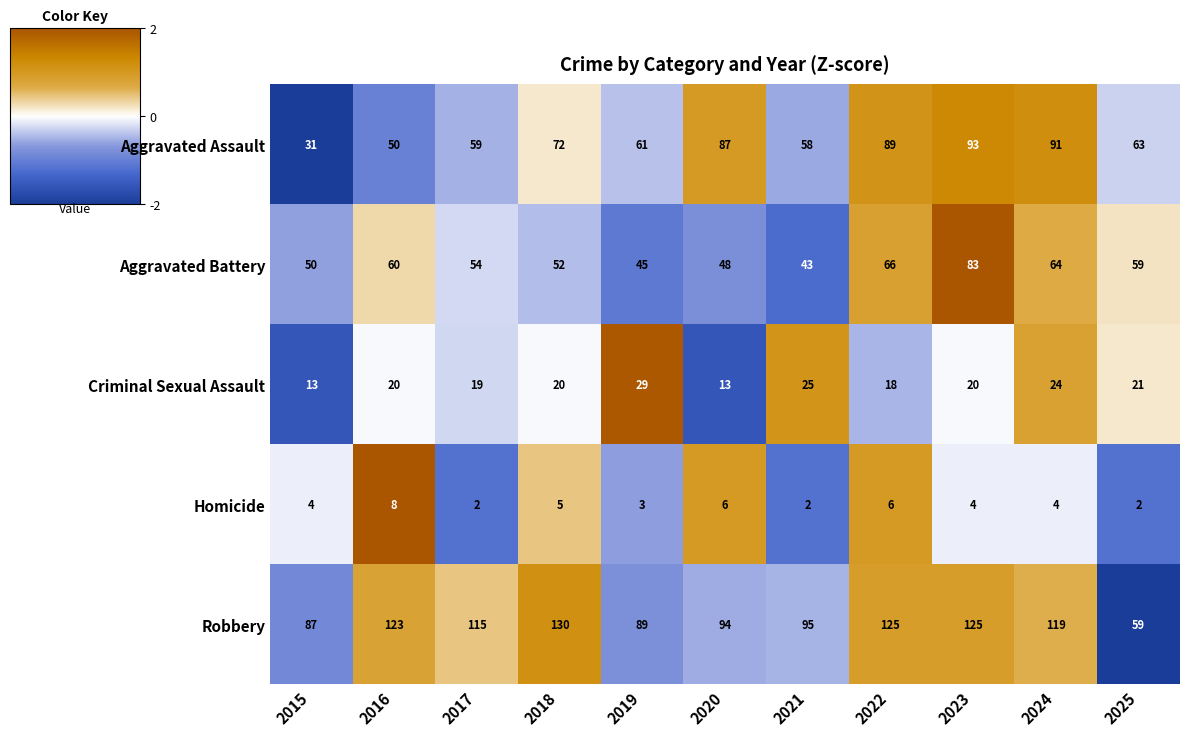

At 2020, list the series in order from largest to smallest.

Robbery, Aggravated Assault, Aggravated Battery, Criminal Sexual Assault, Homicide